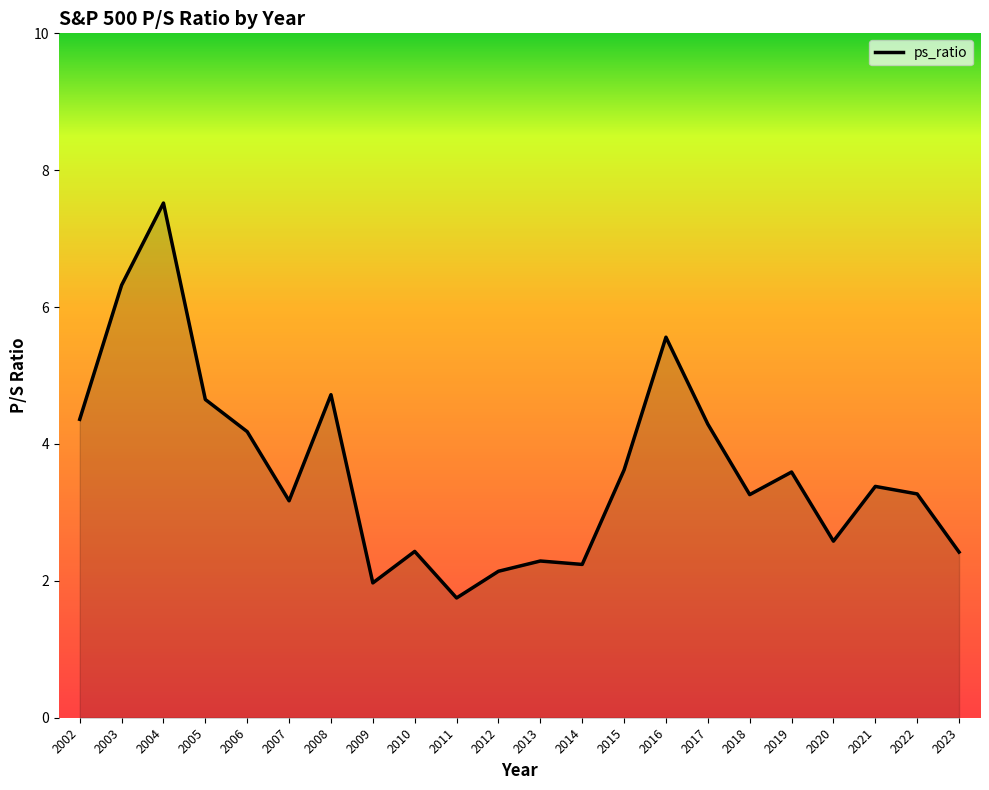

Is it true that the value at 2003 is 6.3?

True